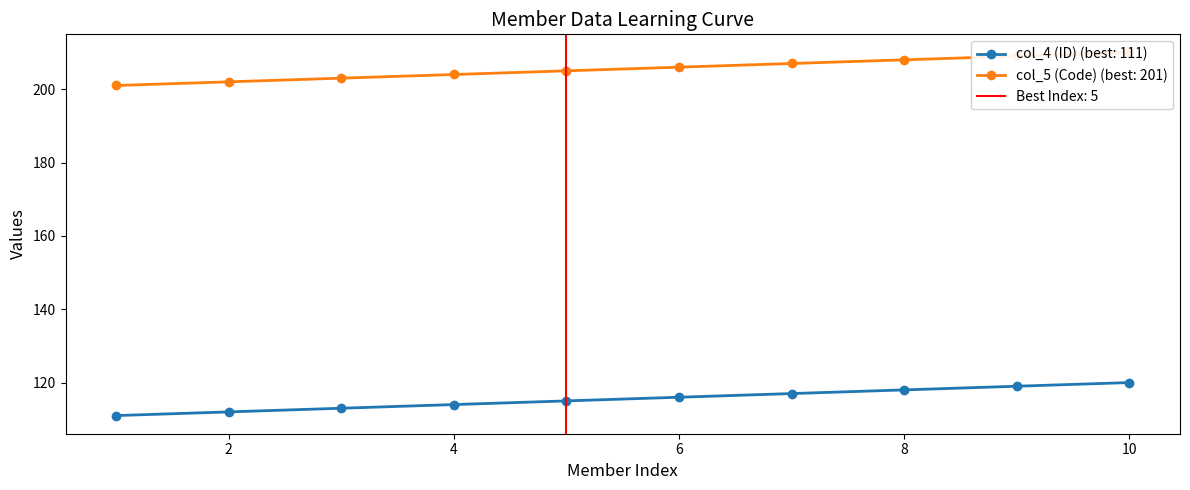

What is the difference between the col_4 (ID) values at 7 and 3?

4